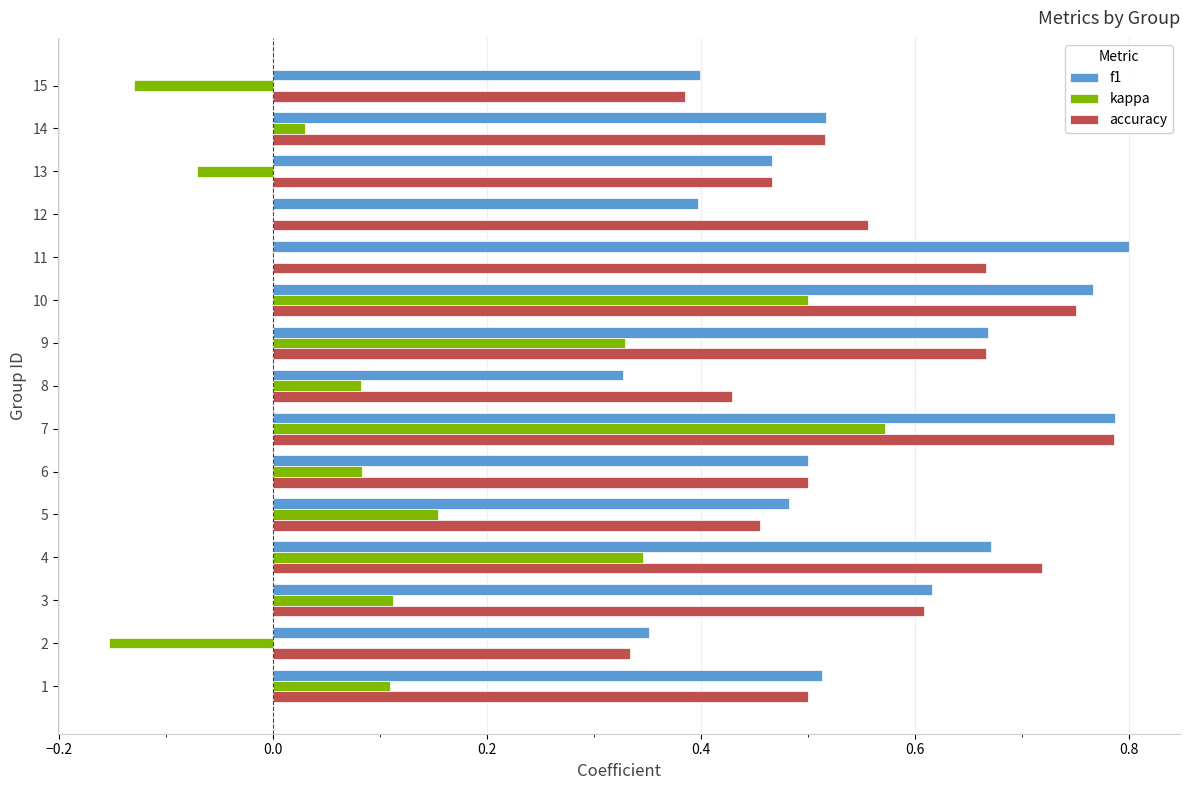

What is the total value across all series at 11?

1.5